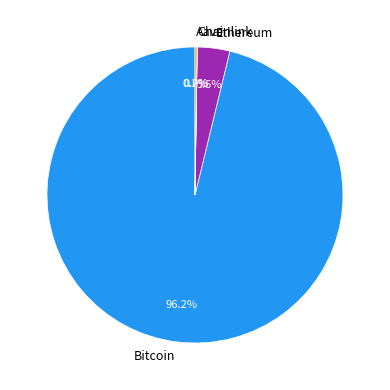

Which slice is the largest?

Bitcoin